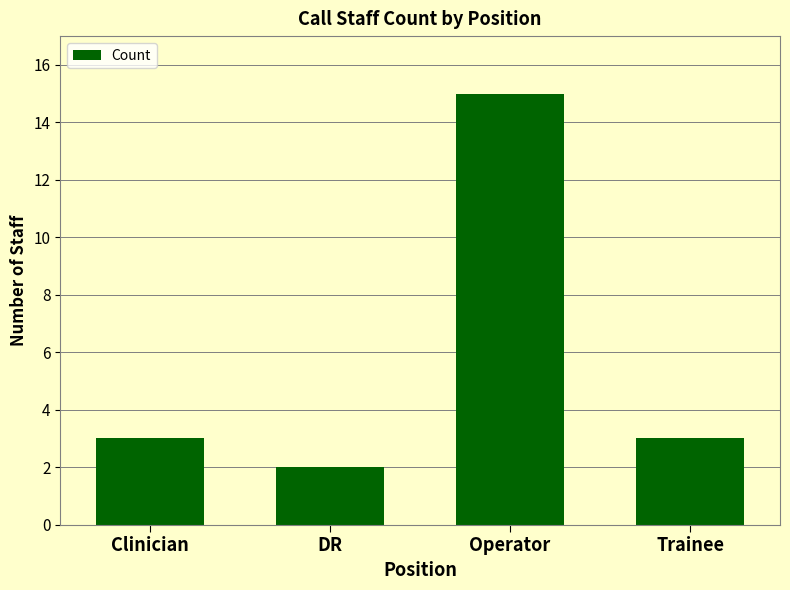

What is the change in value from Clinician to DR?

-1